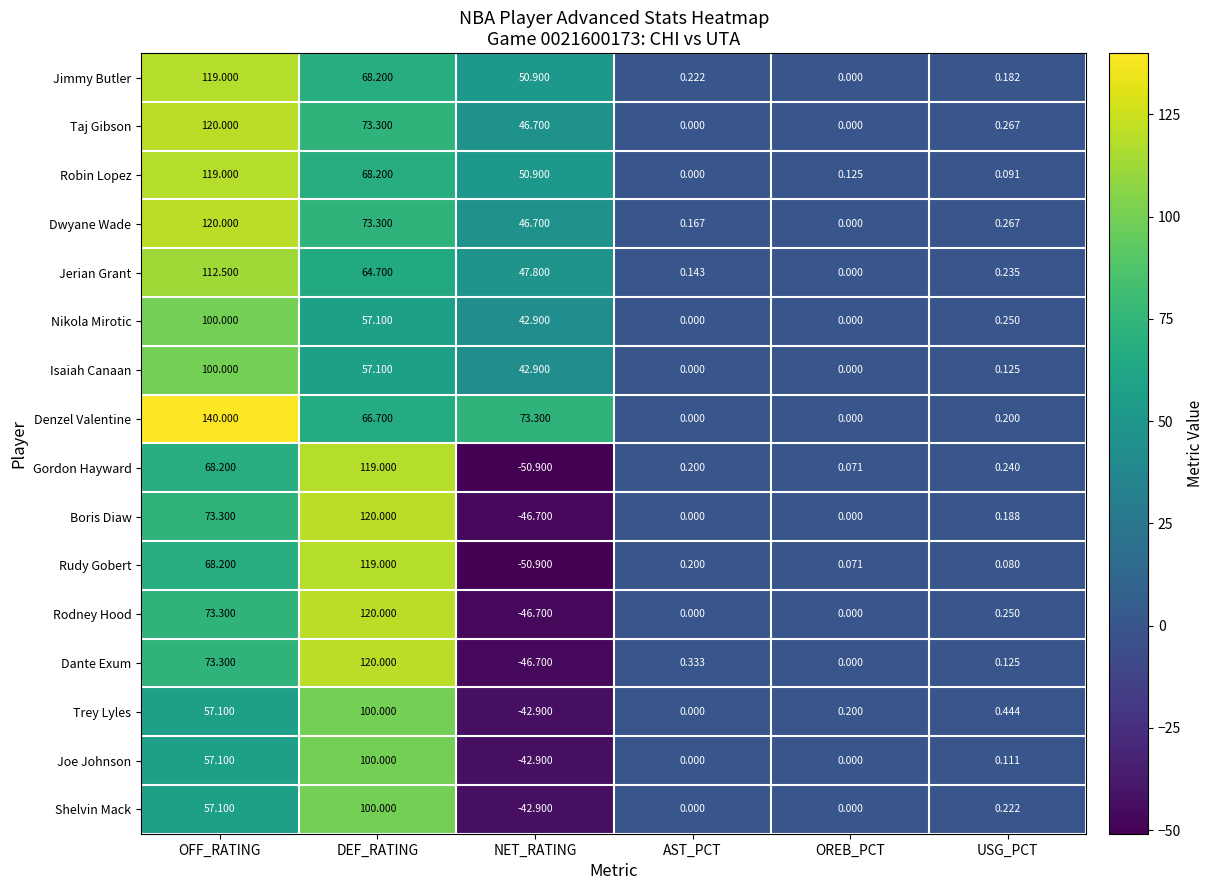

Which category has the lowest value across all series?

NET_RATING